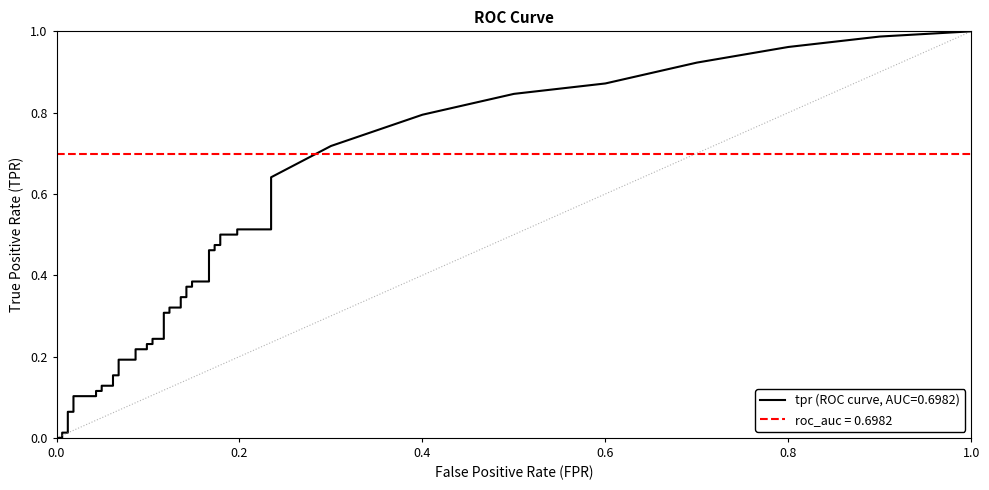

At which category does the chart reach its peak across all series?

38